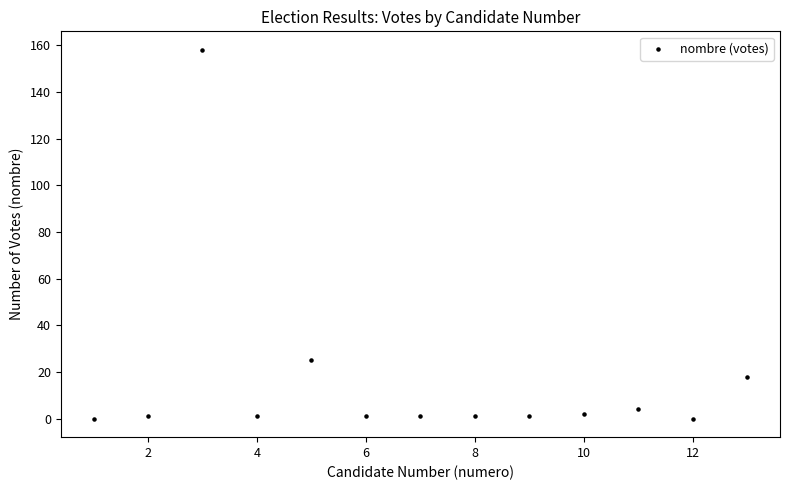

What Y value in the scatter plot is closest to 79?

25